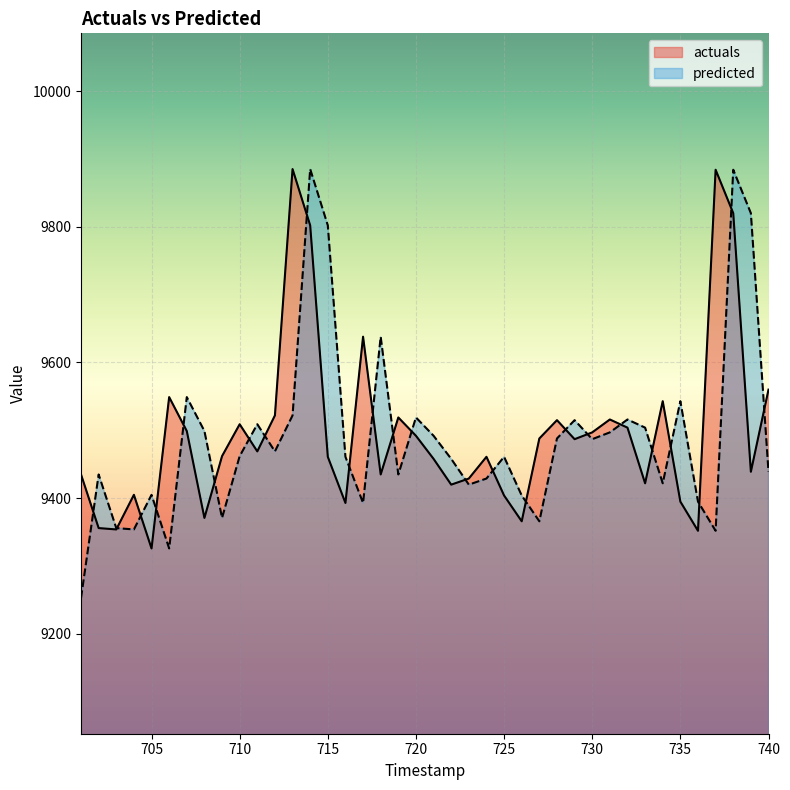

What is the total value across all series at 735?

18938